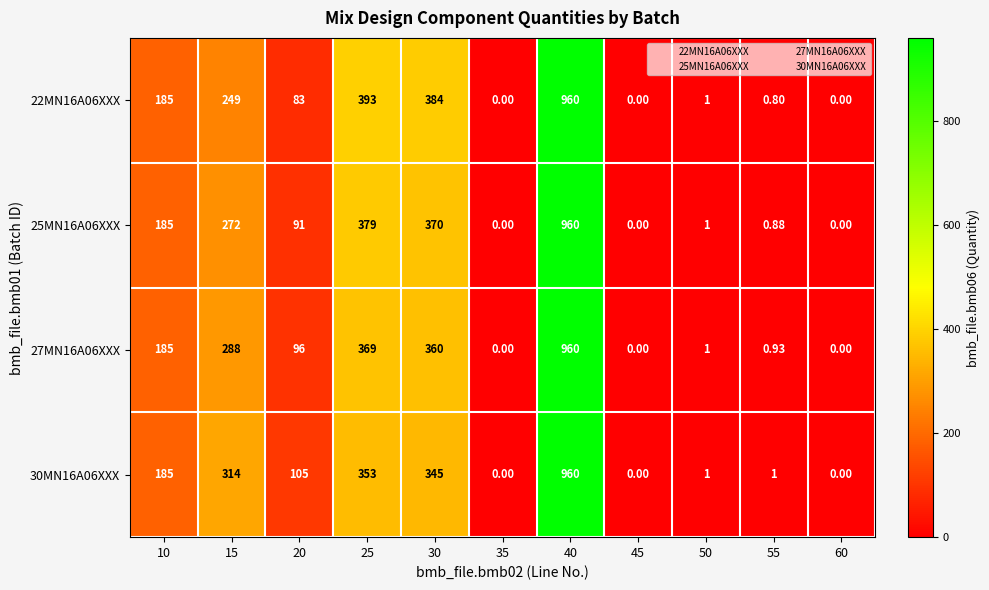

Between 15 and 50, which series saw the biggest shift?

30MN16A06XXX